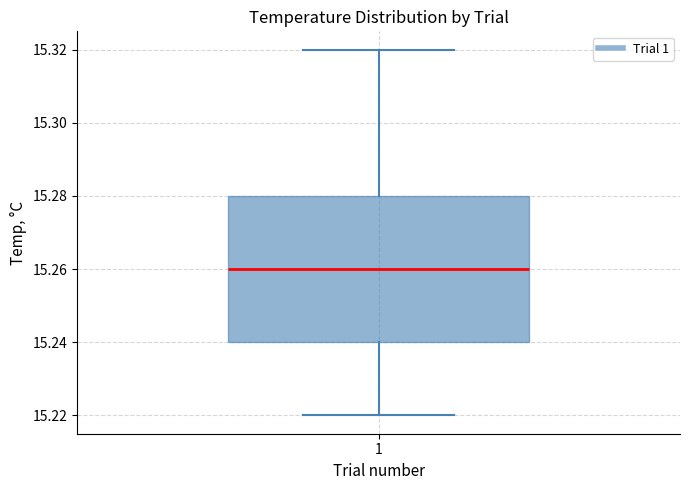

Transcribe this box plot: give where the median line is, the range the box spans, and where the two whiskers end, as read against the y-axis. The values are not printed on the chart, so give them approximately, as read against the axis.

median 15.26, box 15.24 to 15.28, whiskers 15.22 to 15.32